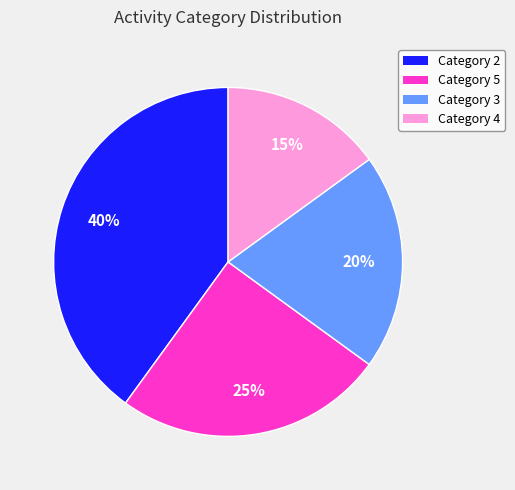

Is the sum of Category 4 and Category 5 greater than half?

No